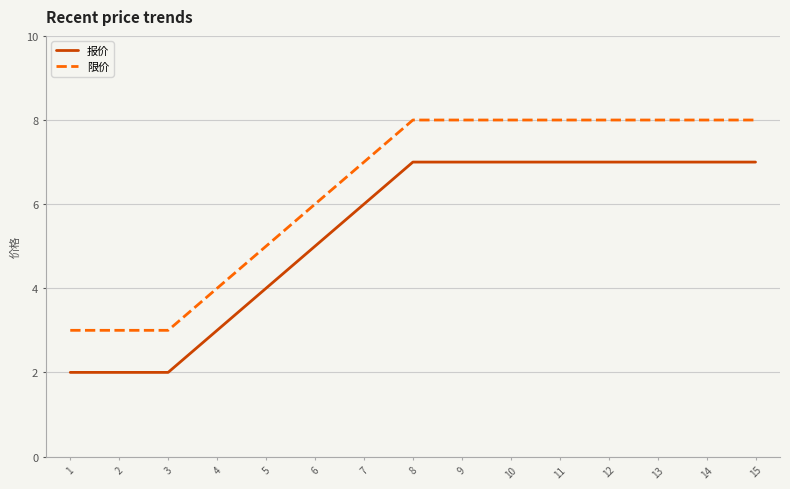

What value does the 报价 series have at 13?

7